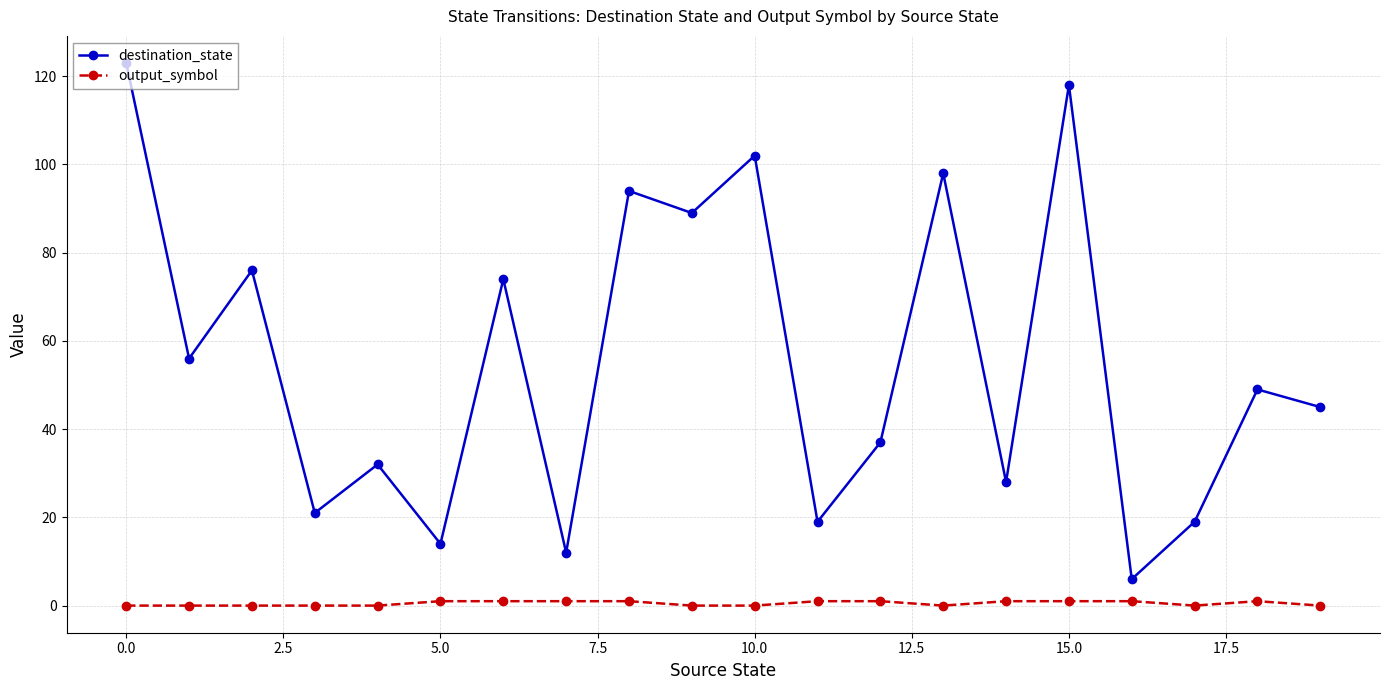

True or false: destination_state and output_symbol cross at least once.

False